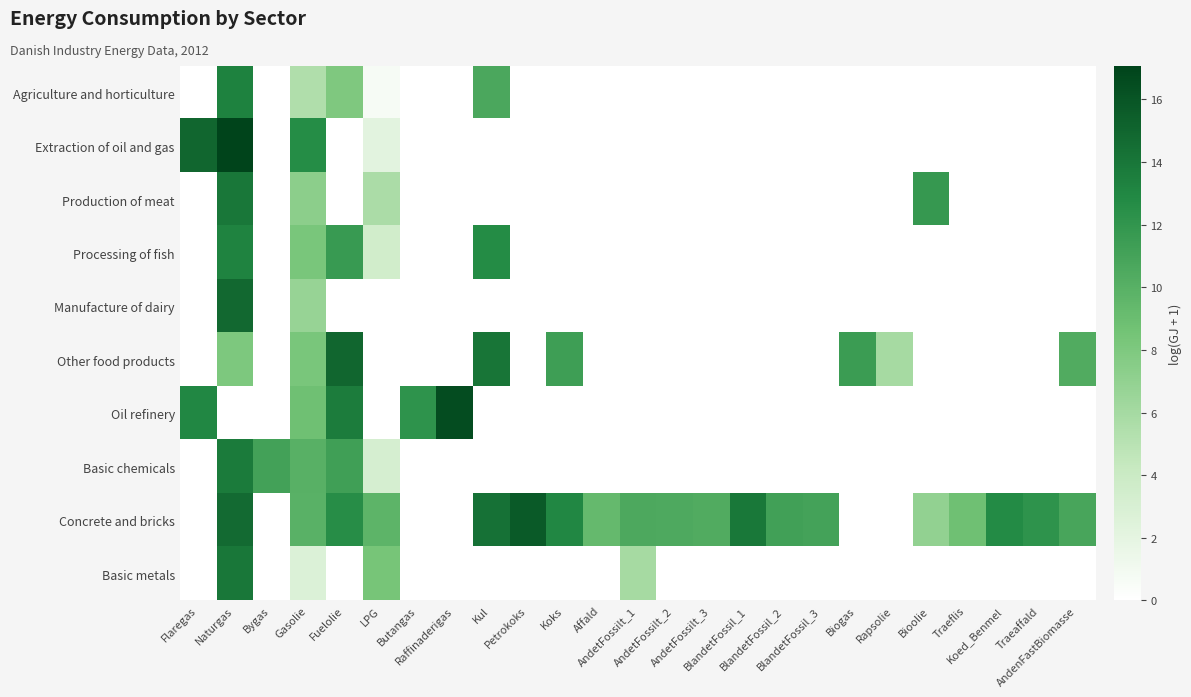

What is the maximum value shown in the chart?

17.1